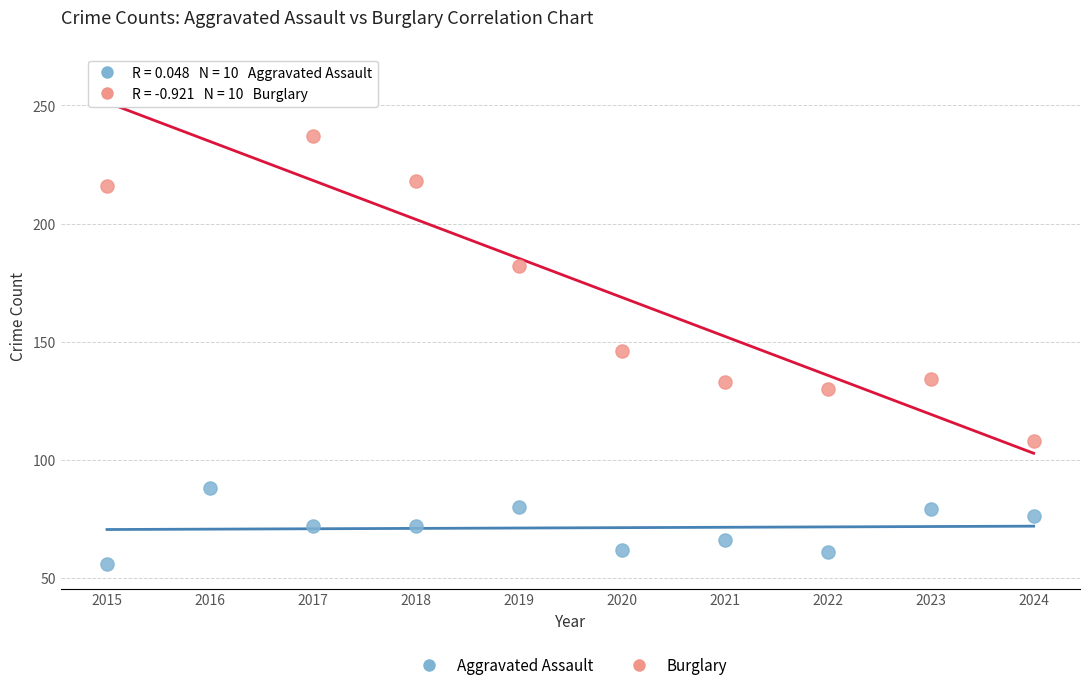

Which series contains the lowest Y value?

Aggravated Assault